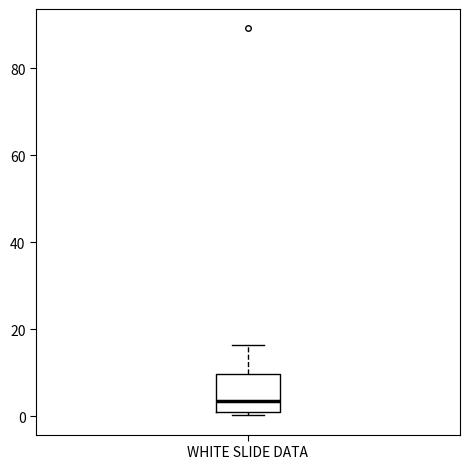

Read this box plot against the y-axis: the position of the median line, the range covered by the box, and the ends of both whiskers. The values are not printed on the chart, so give them approximately, as read against the axis.

median 4, box 2 to 10, whiskers 0 to 16